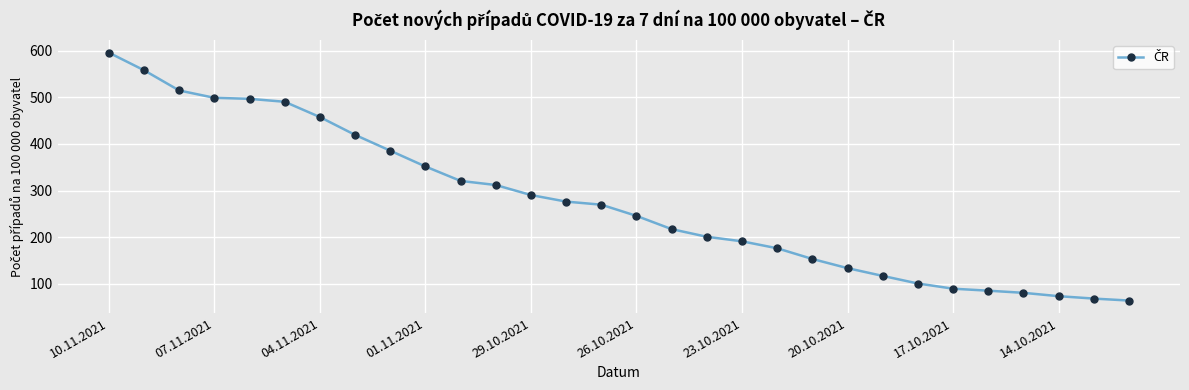

What is the value of the 9th point from the left?

385.6